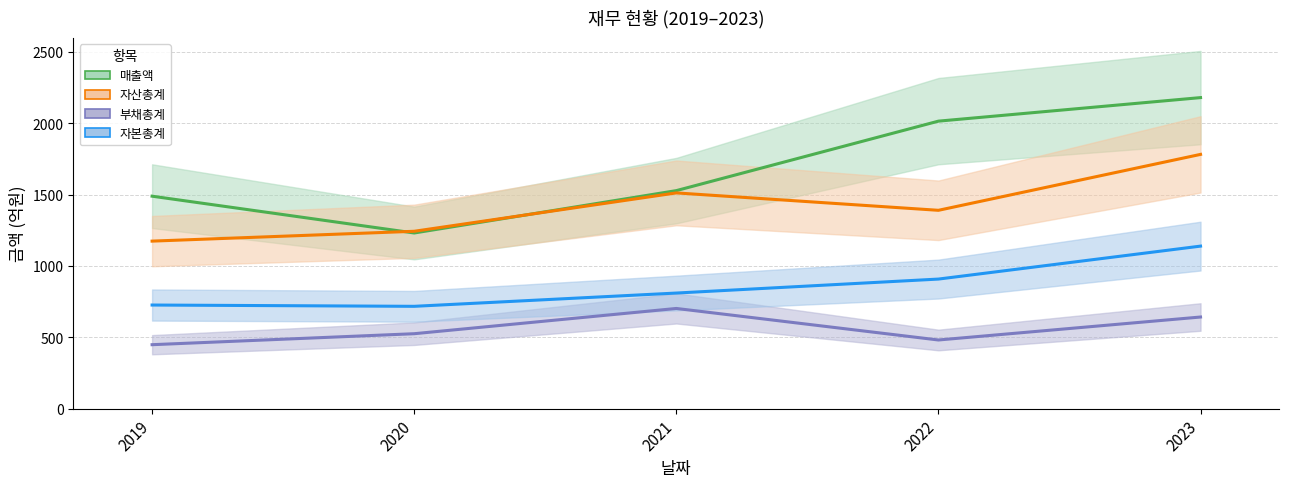

What is the sum of all 부채총계 values?

2803